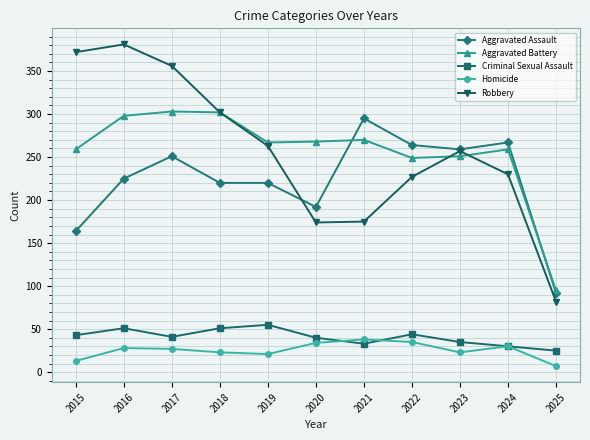

At which label does Aggravated Assault reach its minimum?

2025